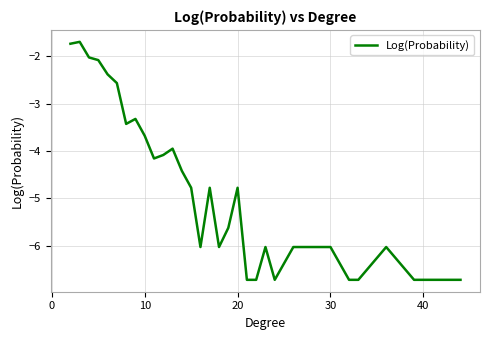

What is the difference between the second highest and minimum values?

5.0